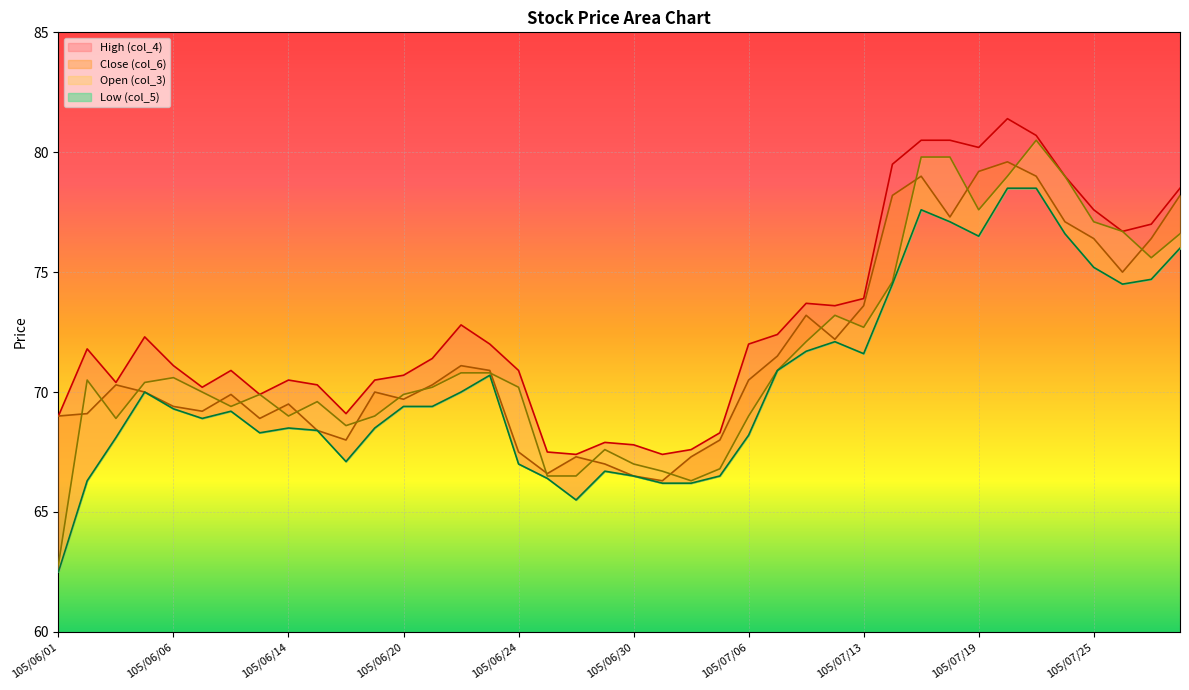

The High (col_4) series shows 72.0 at 105/07/06. True or false?

True